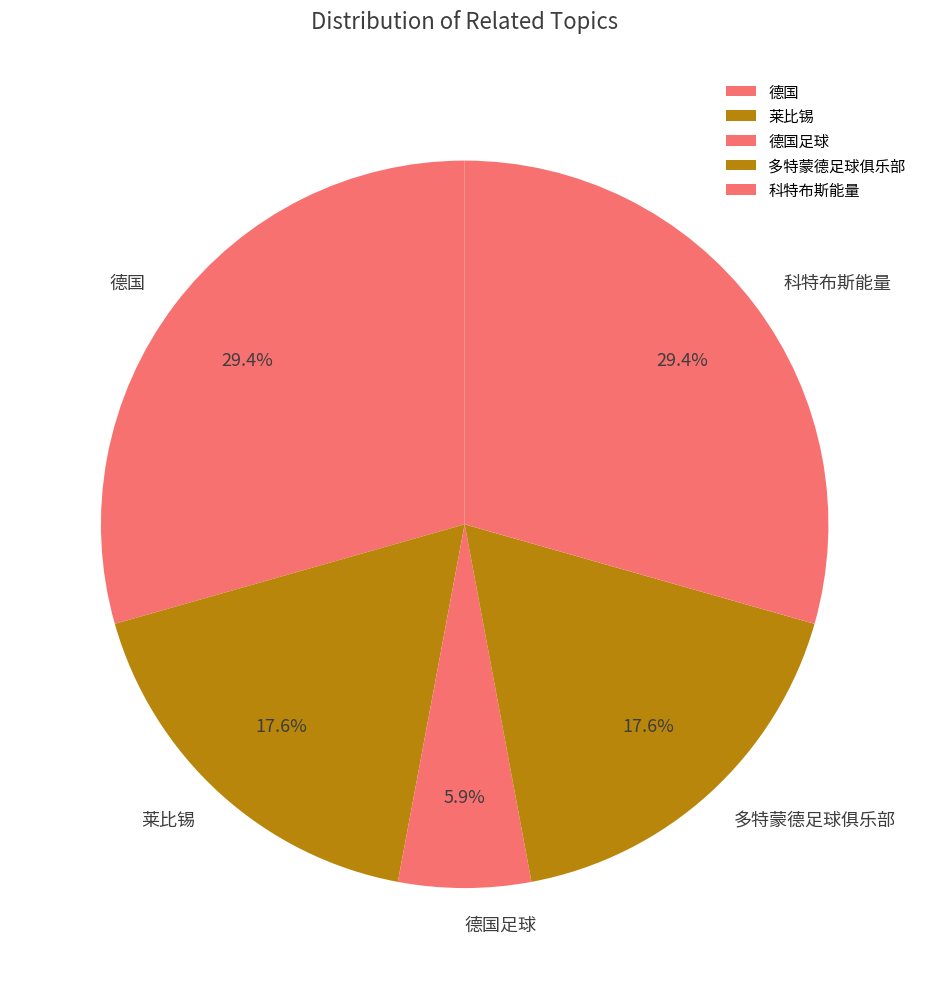

Is it true that 莱比锡 is 29% of the pie?

False